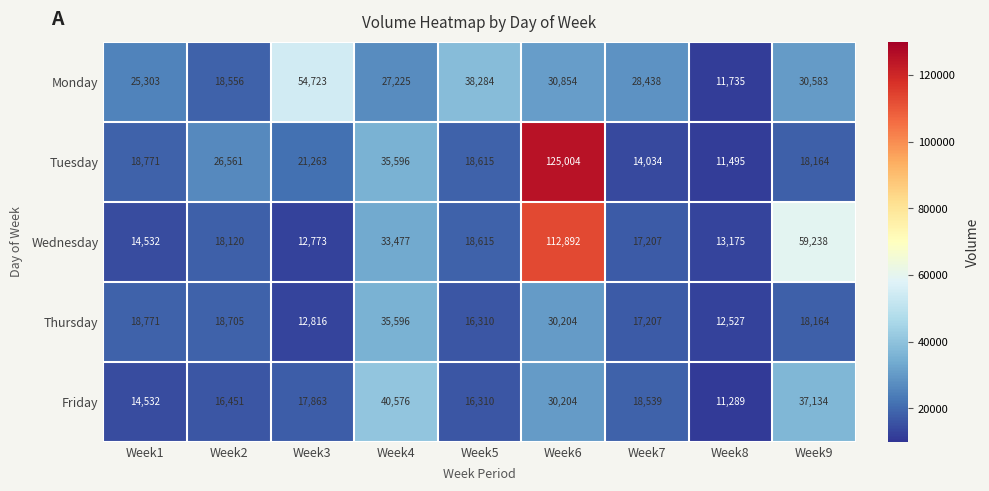

What is the difference between the second highest and minimum values in the Friday series?

25845